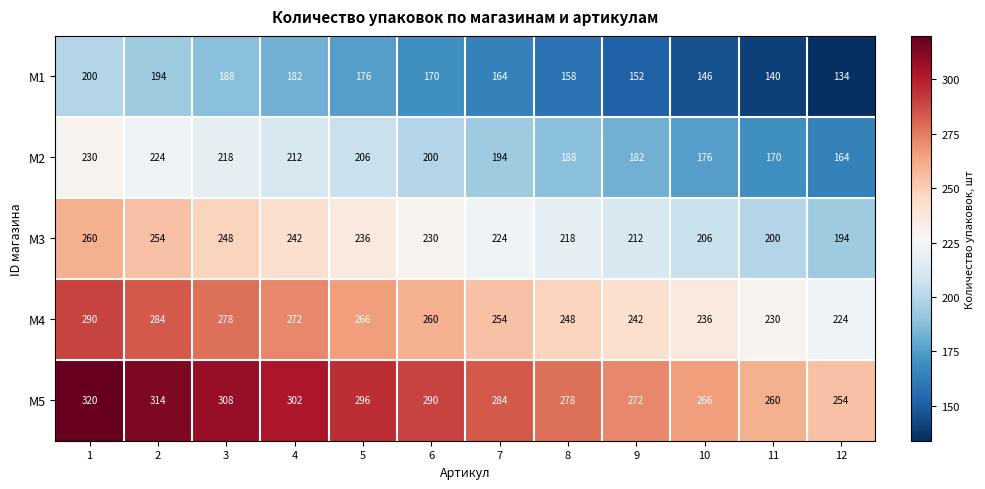

What is the difference between the highest and lowest values at 7?

120